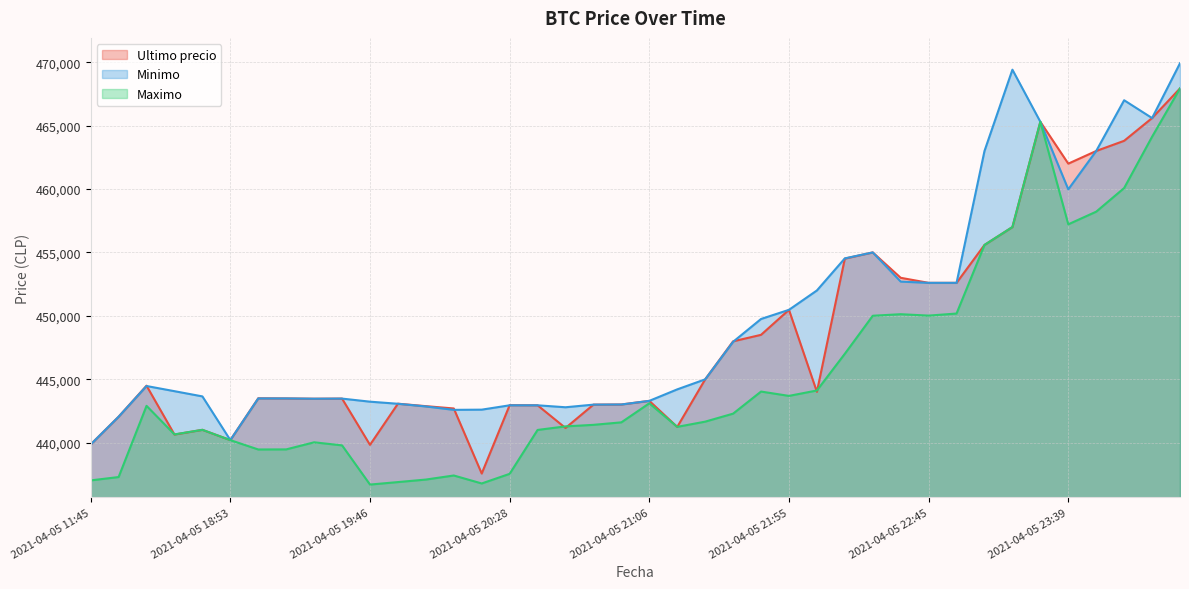

What is the label of the 10th point from the right?

2021-04-05 22:45